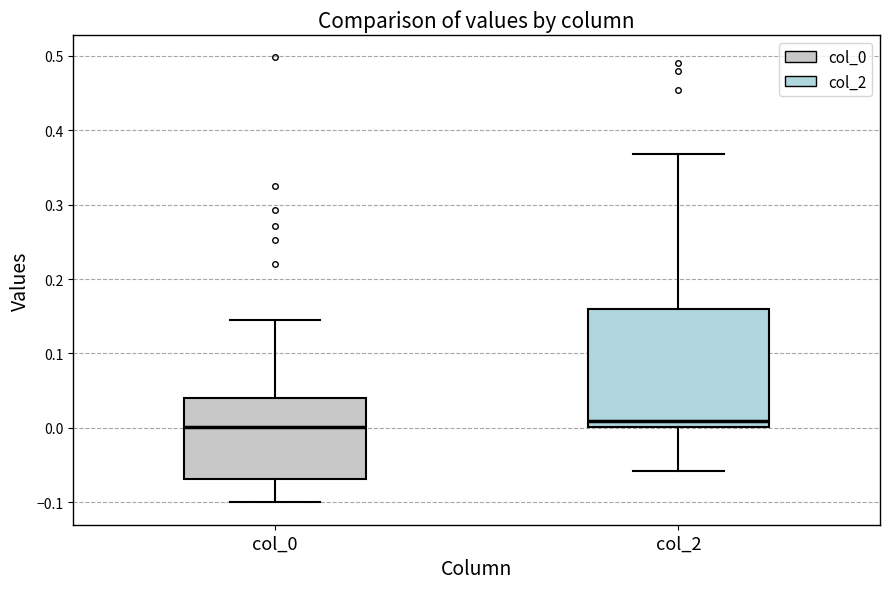

Reading left to right, read every box against the y-axis: the position of its median line, the range the box covers, and the ends of its whiskers. The values are not printed on the chart, so give them approximately, as read against the axis.

col_0: median 0.00, box -0.07 to 0.04, whiskers -0.10 to 0.14
col_2: median 0.01, box 0.00 to 0.16, whiskers -0.06 to 0.37